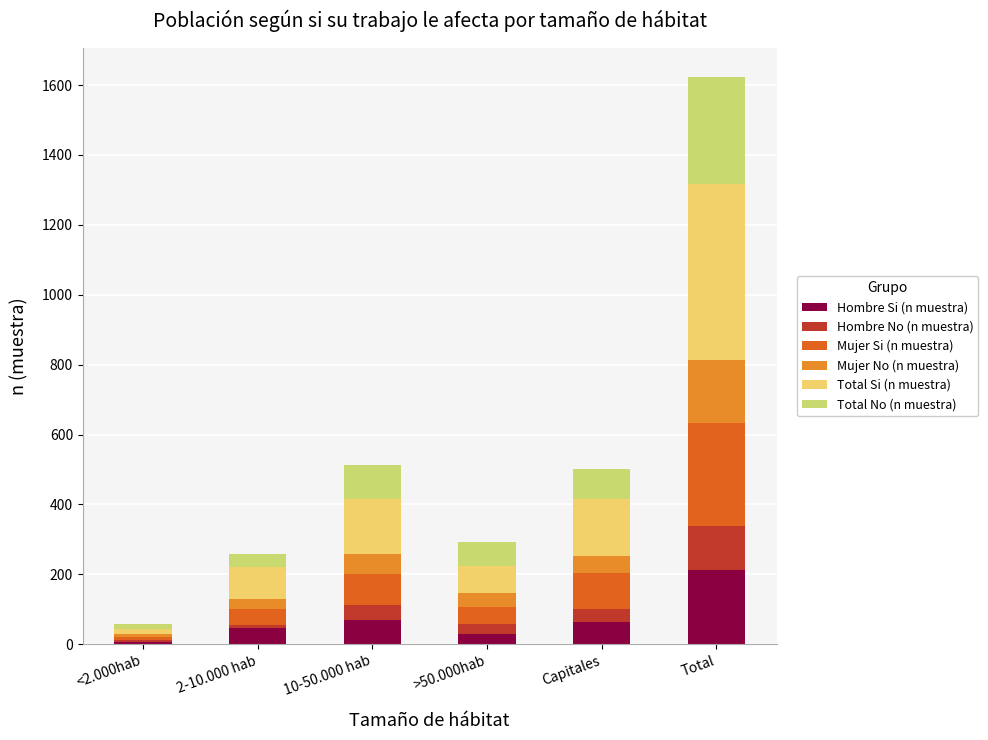

What is the highest value of the Hombre Si (n muestra) series?

211